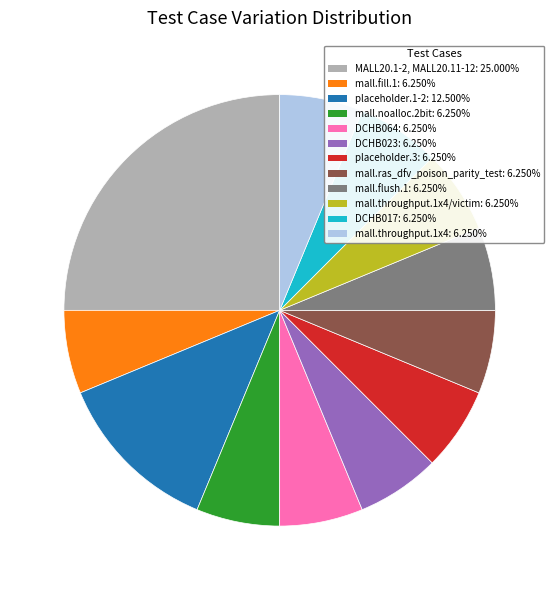

Is there any slice that represents more than half of the pie?

No